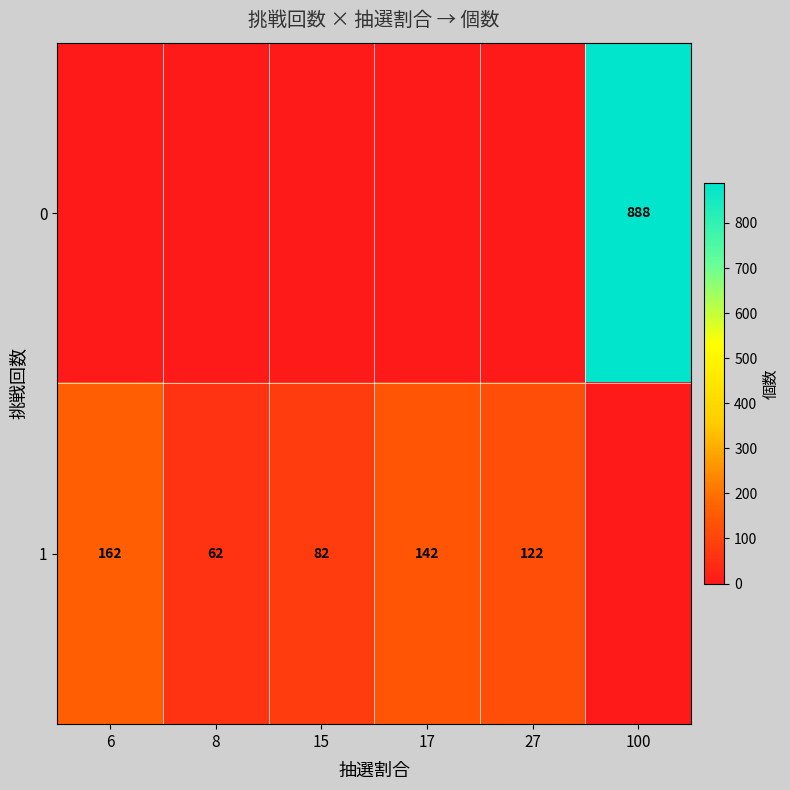

At which category does the chart reach its peak across all series?

100